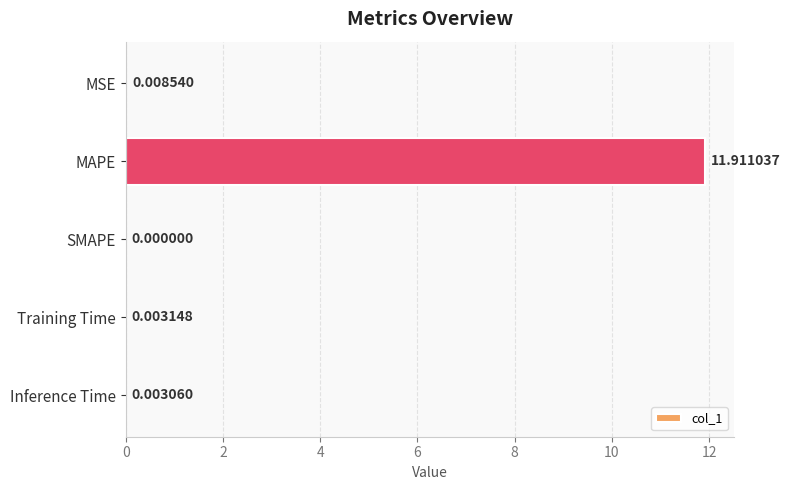

Count the number of data series in this chart.

1